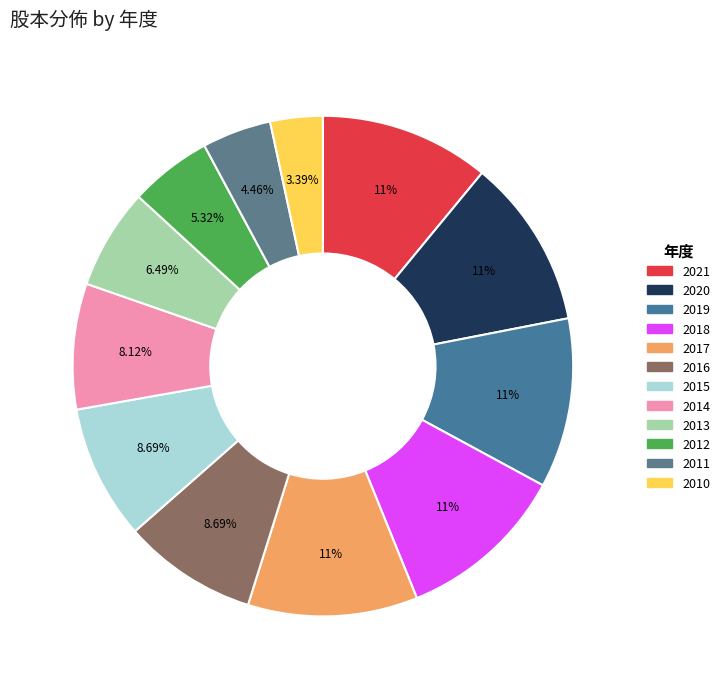

To the nearest percent, what is the difference between the 2011 and 2010 slice percentages?

1%